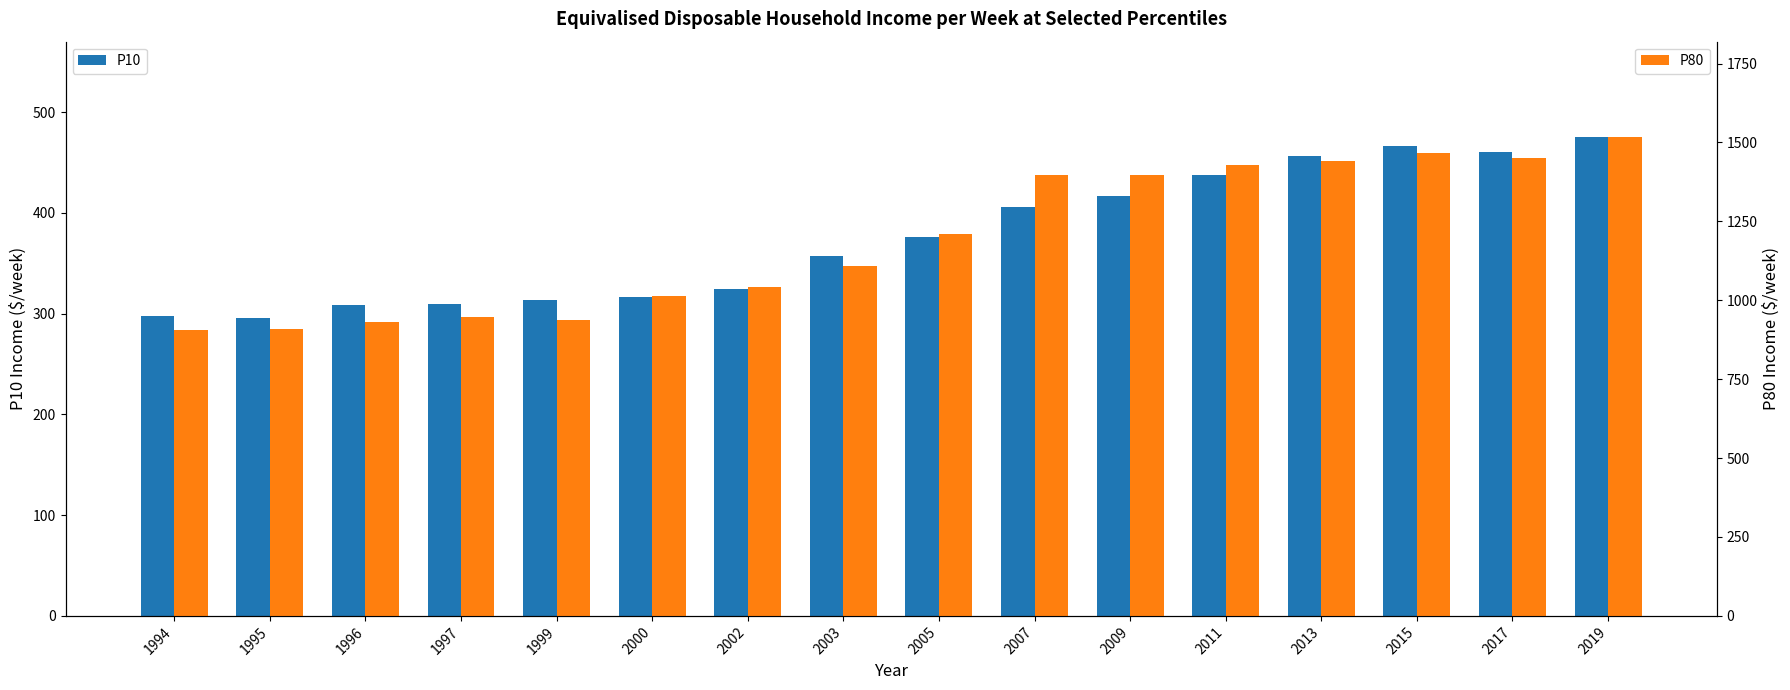

What is the value of the P80 bar at the 15th from the left?

1452